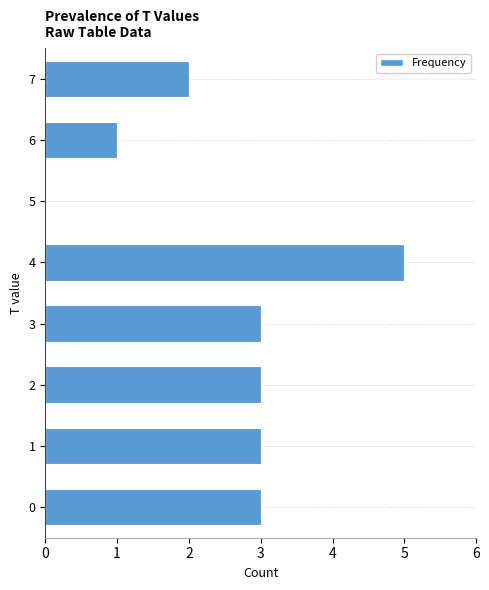

Reading bottom to top, what are all the values shown in this chart?

0=3	1=3	2=3	3=3	4=5	5=0	6=1	7=2